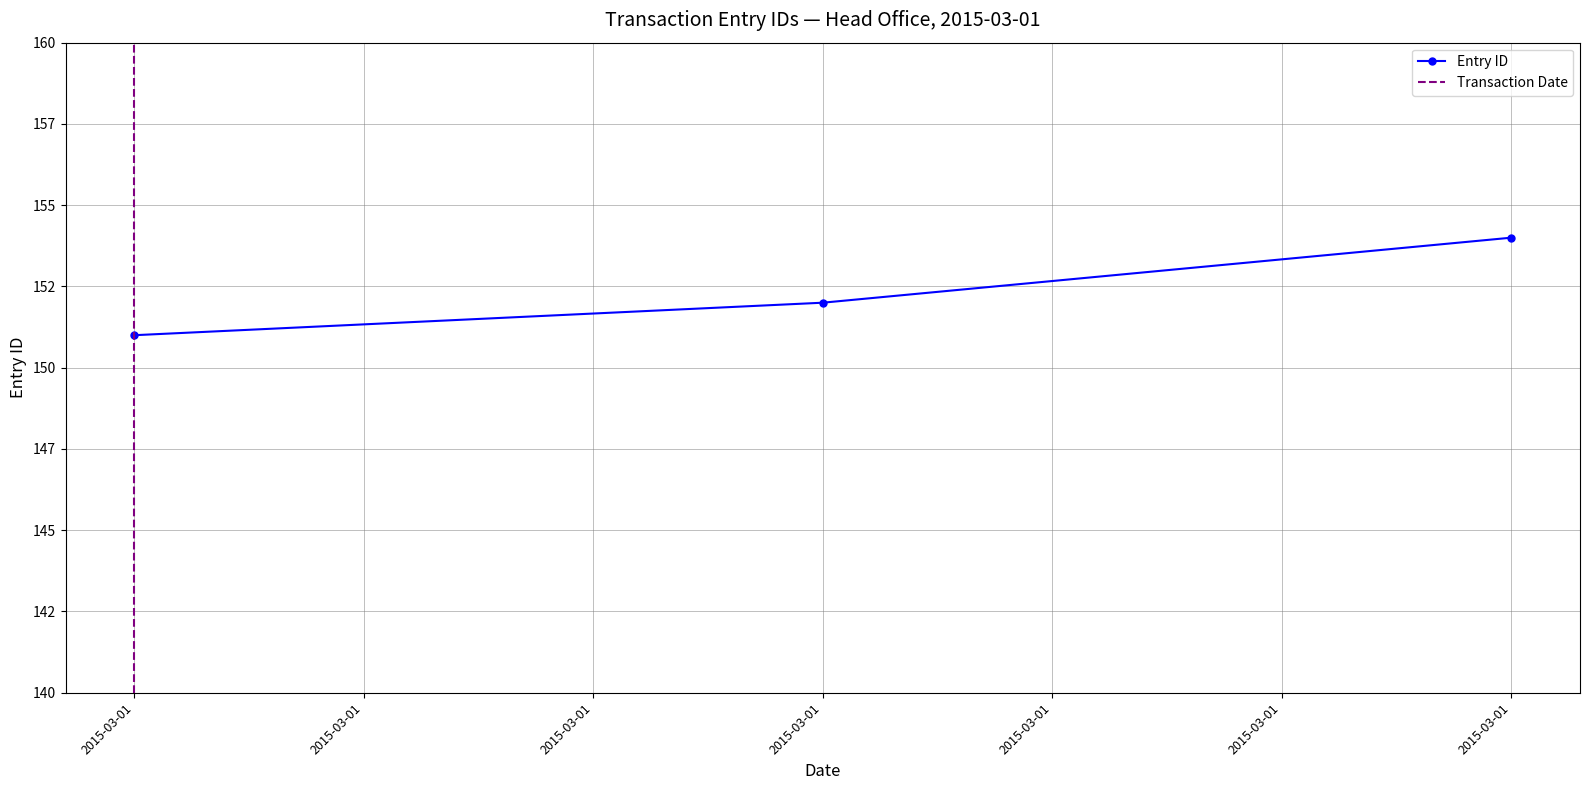

Reading left to right, transcribe all the data shown in this chart.

151	152	154